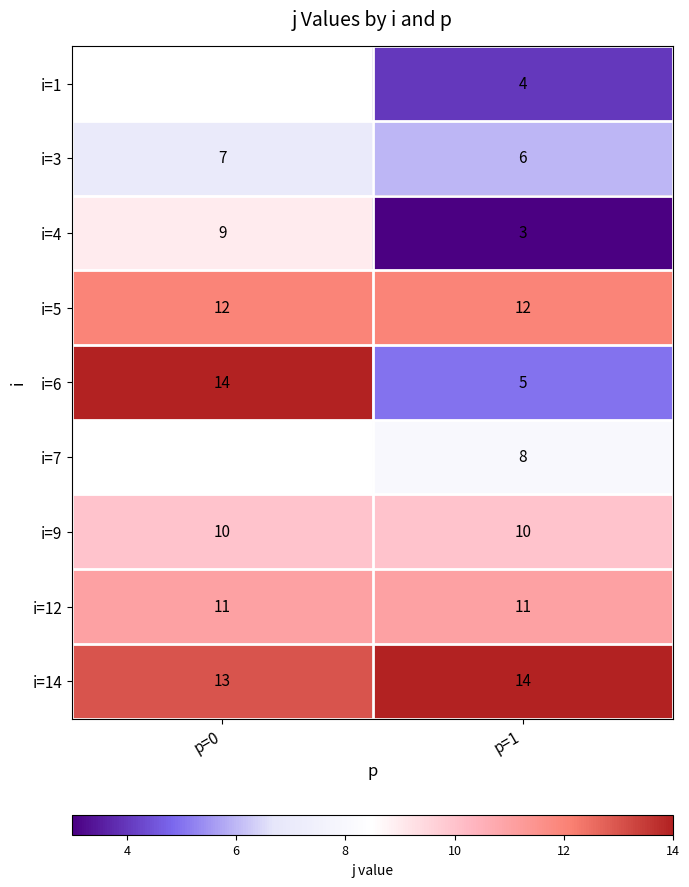

What is the total value across all series at p=1?

73